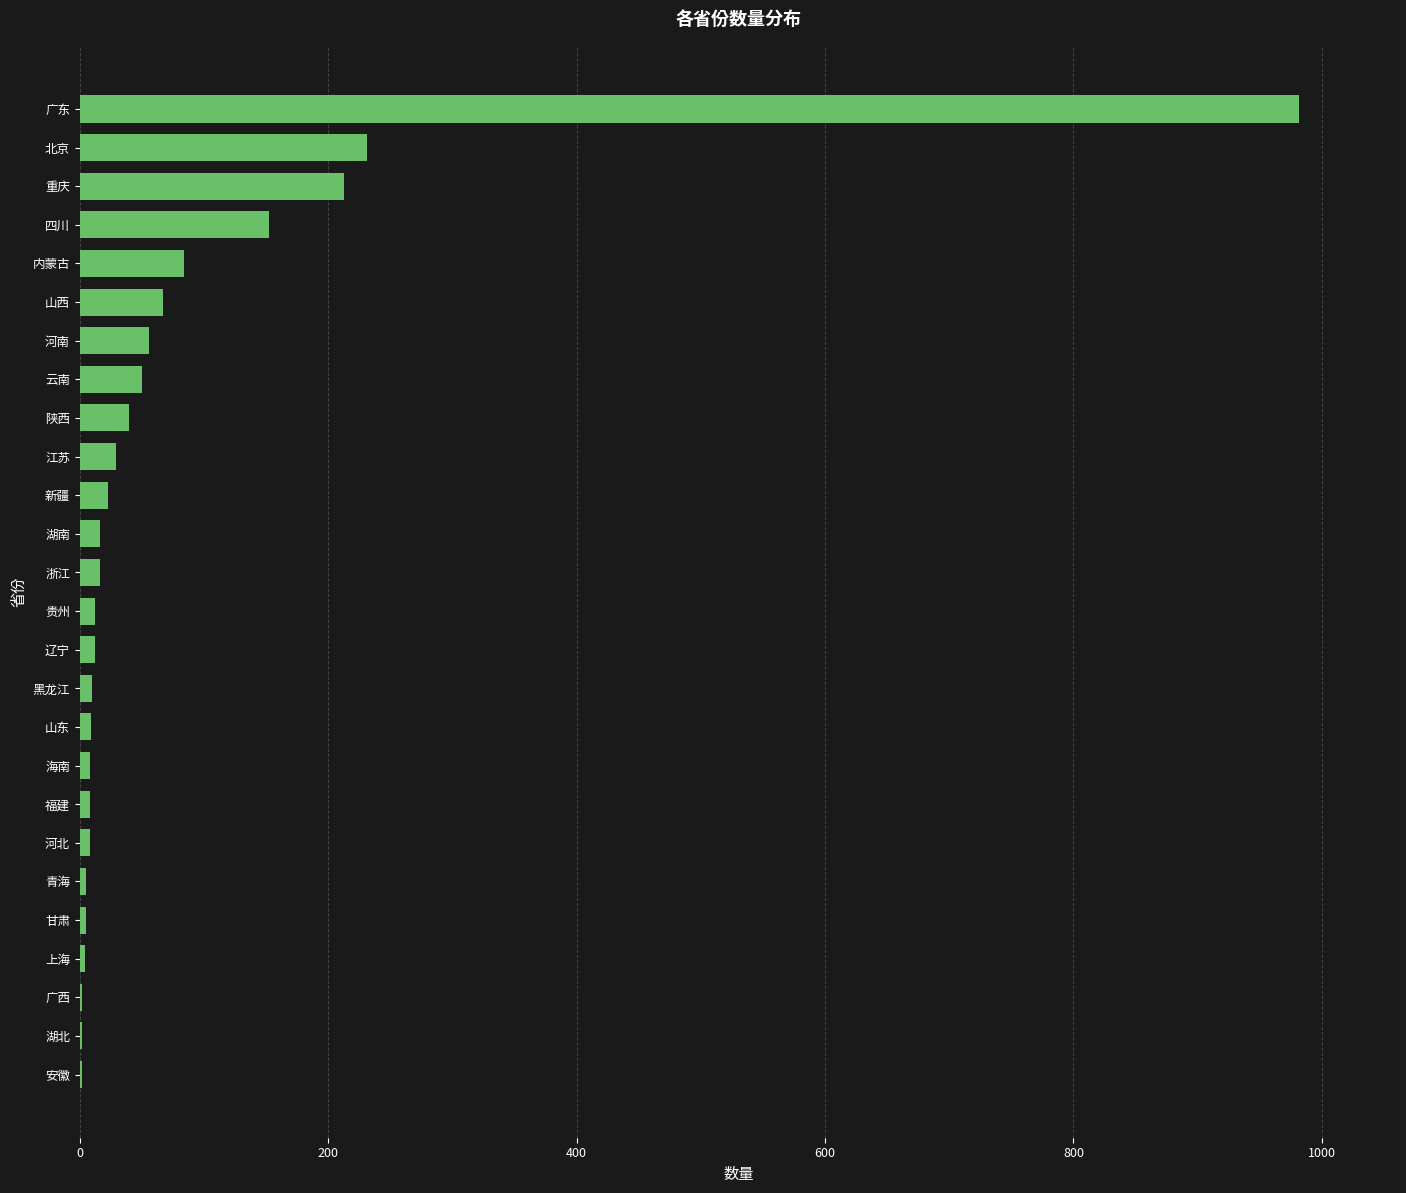

Approximately how many times larger is the value at 河南 compared to 重庆?

0.3